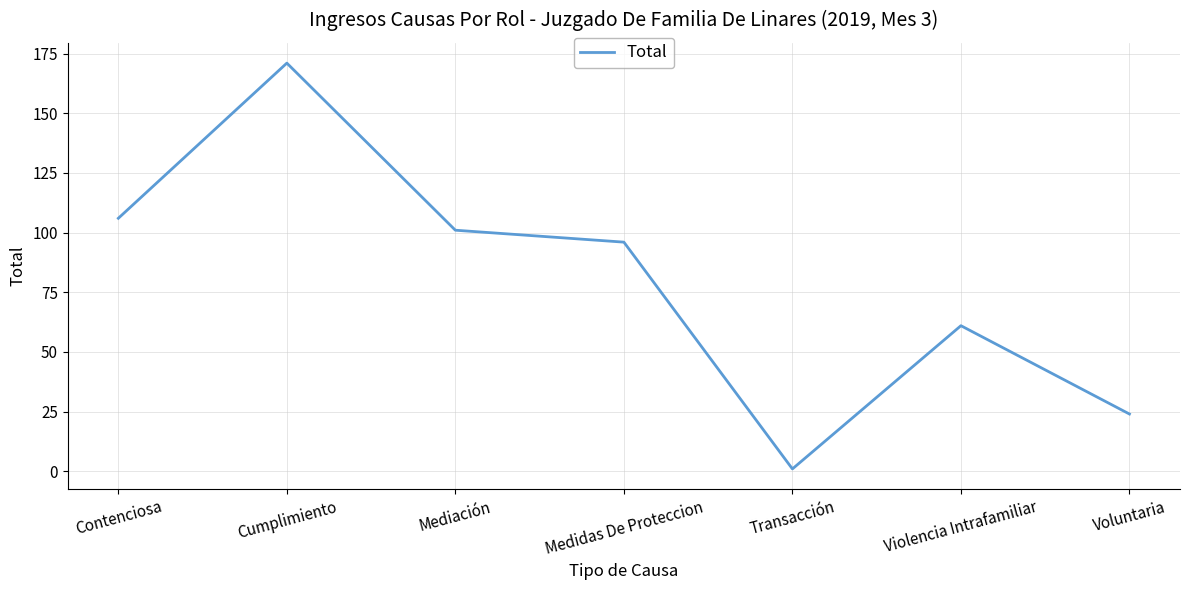

Is it true that the value at Violencia Intrafamiliar is 61?

True